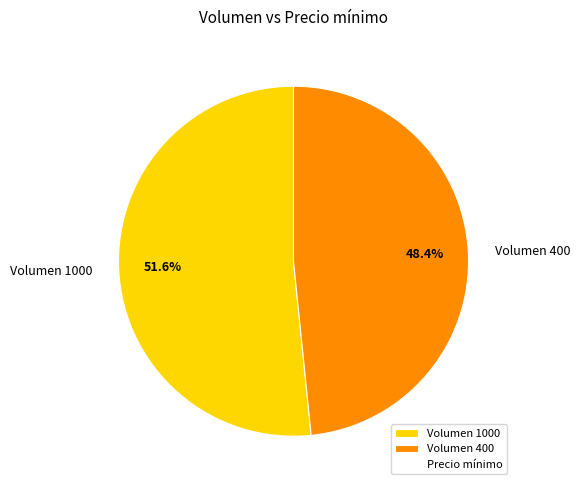

What portion of the pie excludes Volumen 400?

51.6%